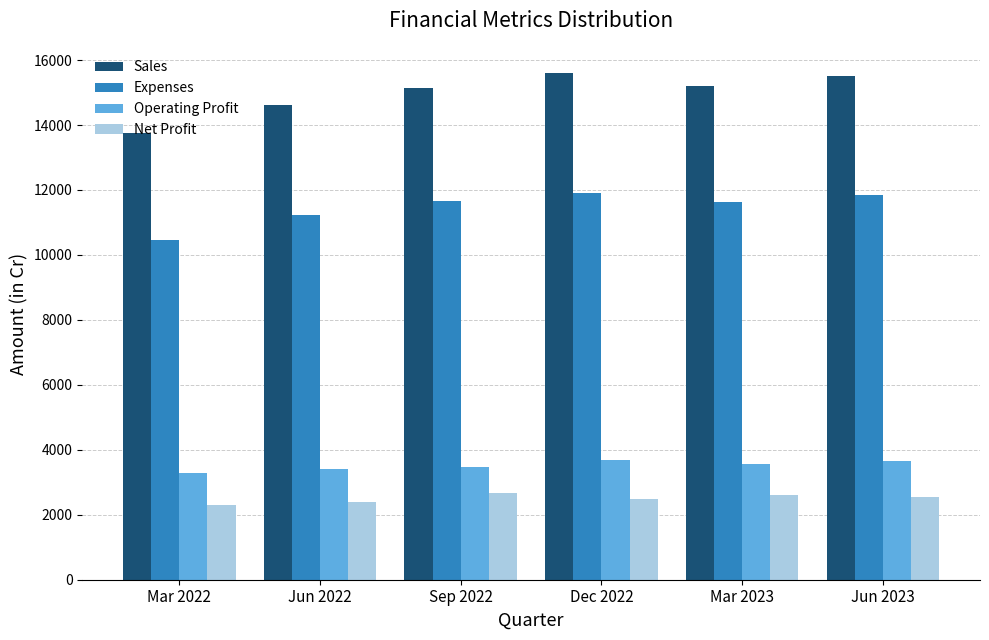

True or false: Sales has a value of 15215 at Mar 2023.

True